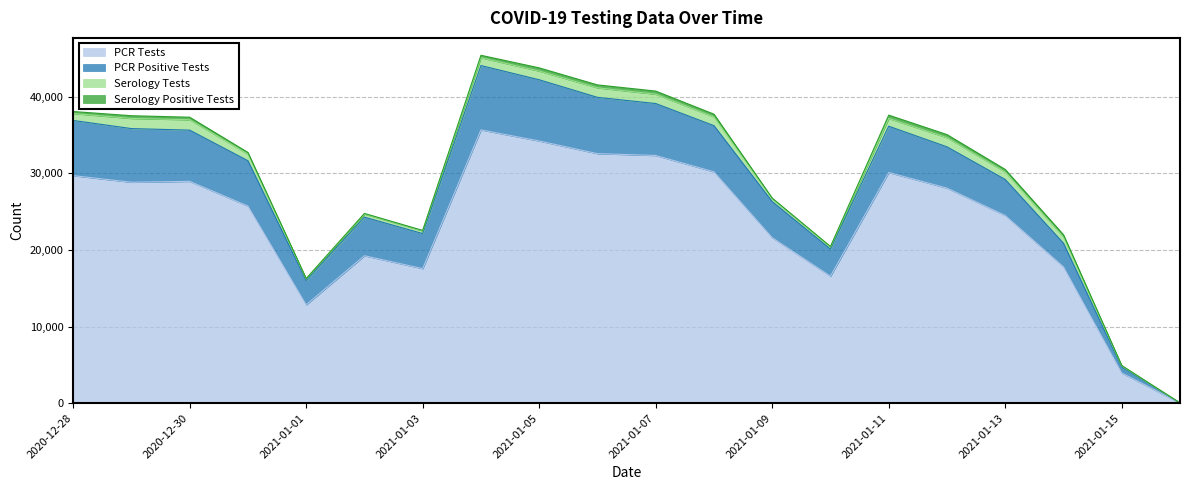

Where is Serology Positive Tests nearest to the value 217?

2020-12-31